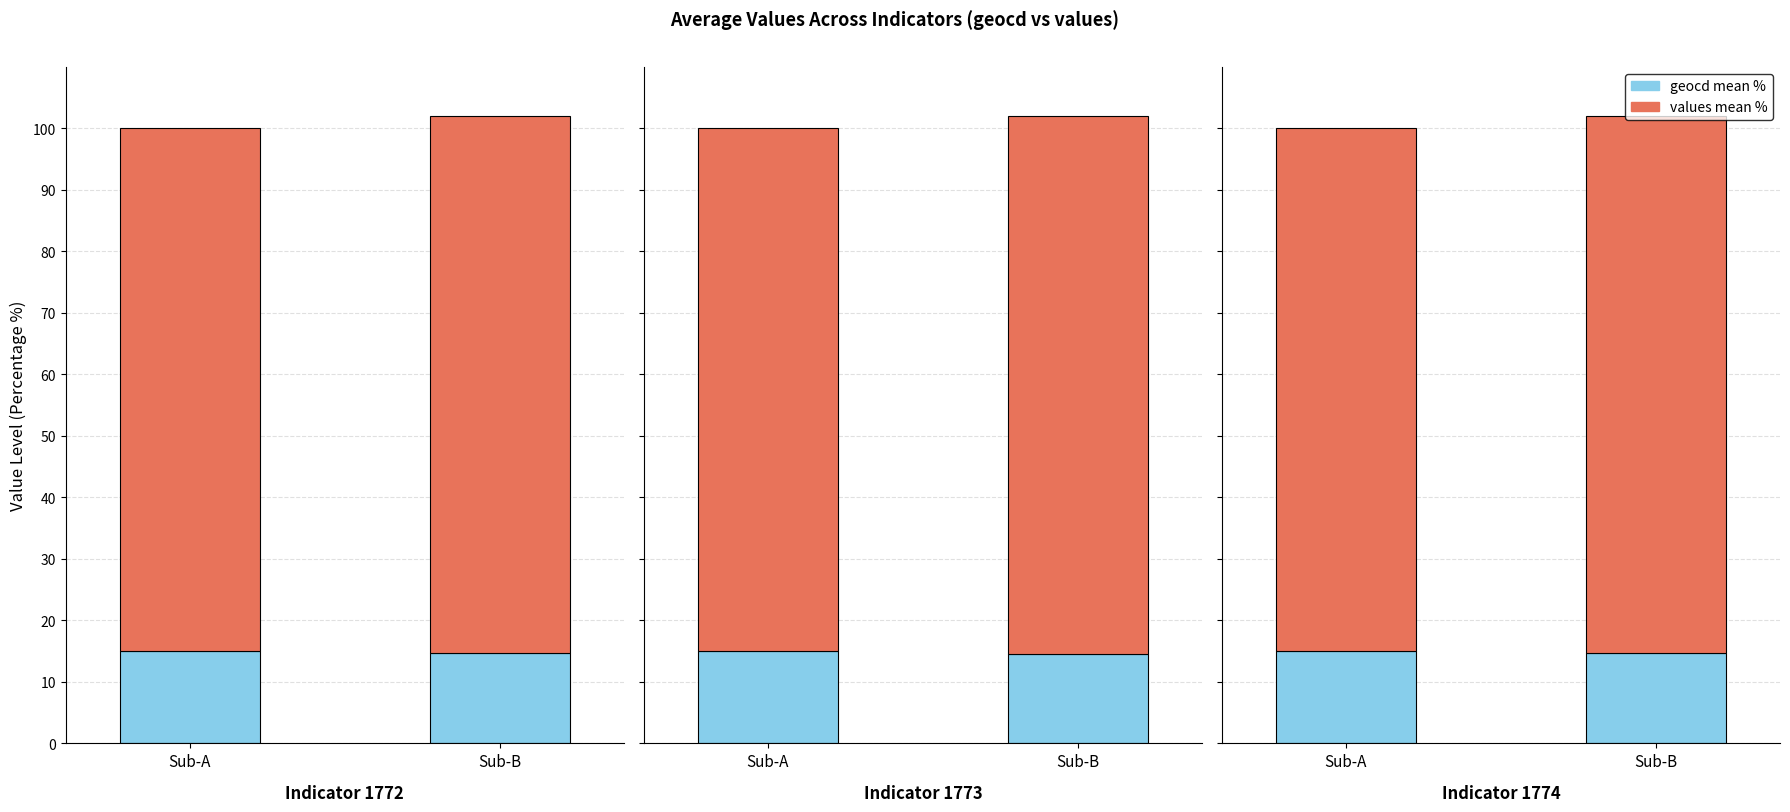

Rank the series by their average value, from lowest to highest.

geocd (mean pct), values (mean pct)